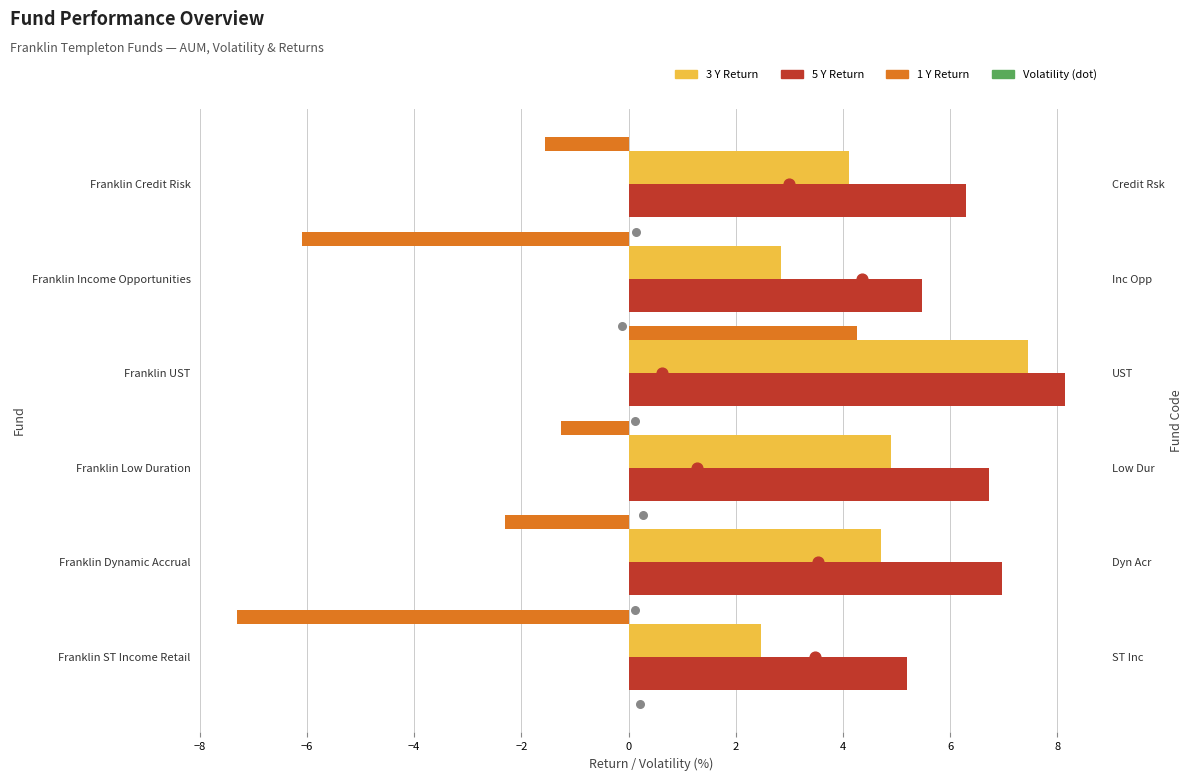

Is the value of 3 Y at Franklin Income Opportunities greater than the value of 5 Y at Franklin ST Income Retail?

No